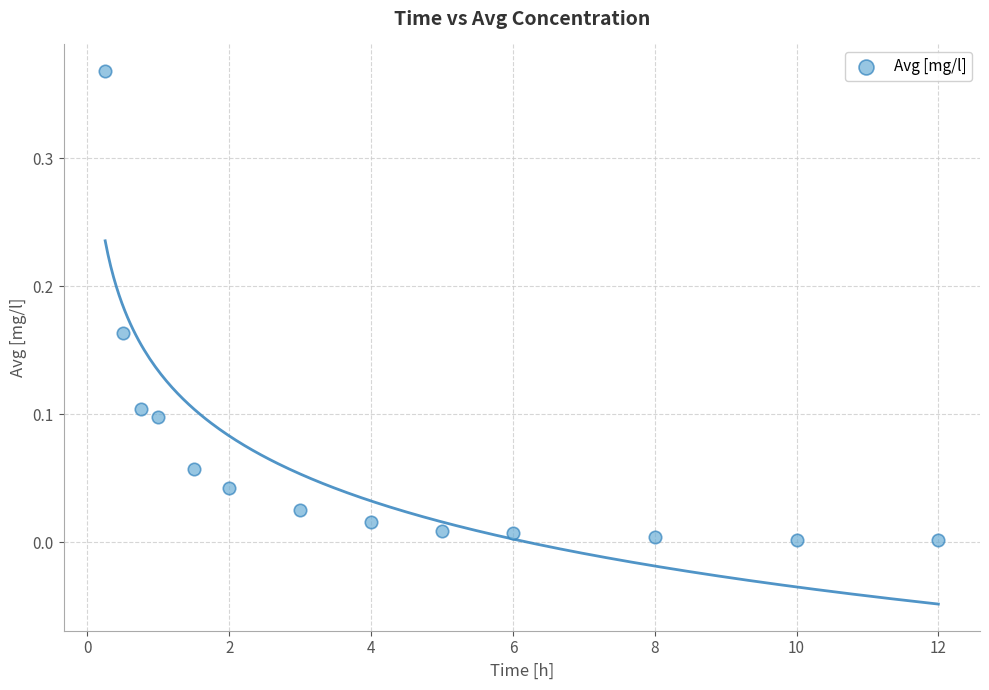

What is the range of X values (max minus min)?

11.8